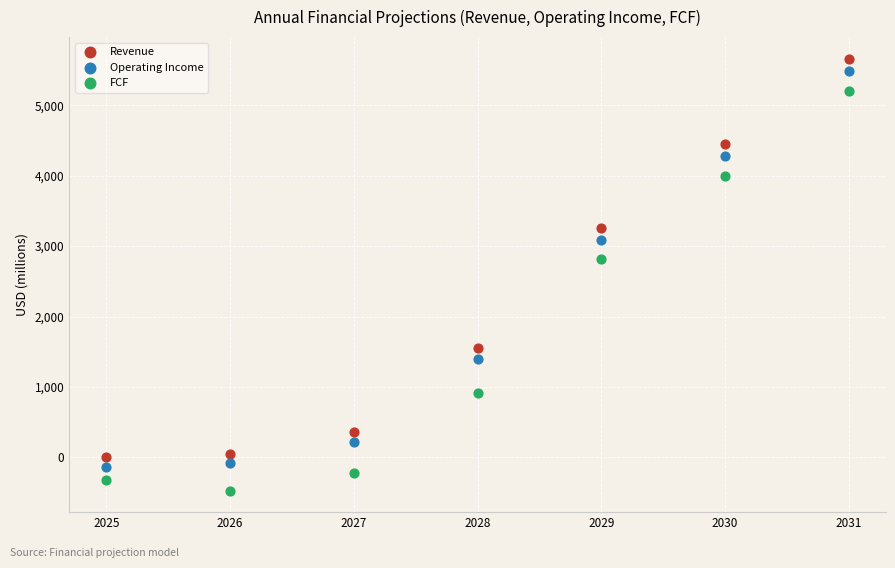

What is the X range (max minus min) for the scatter plot?

6.0